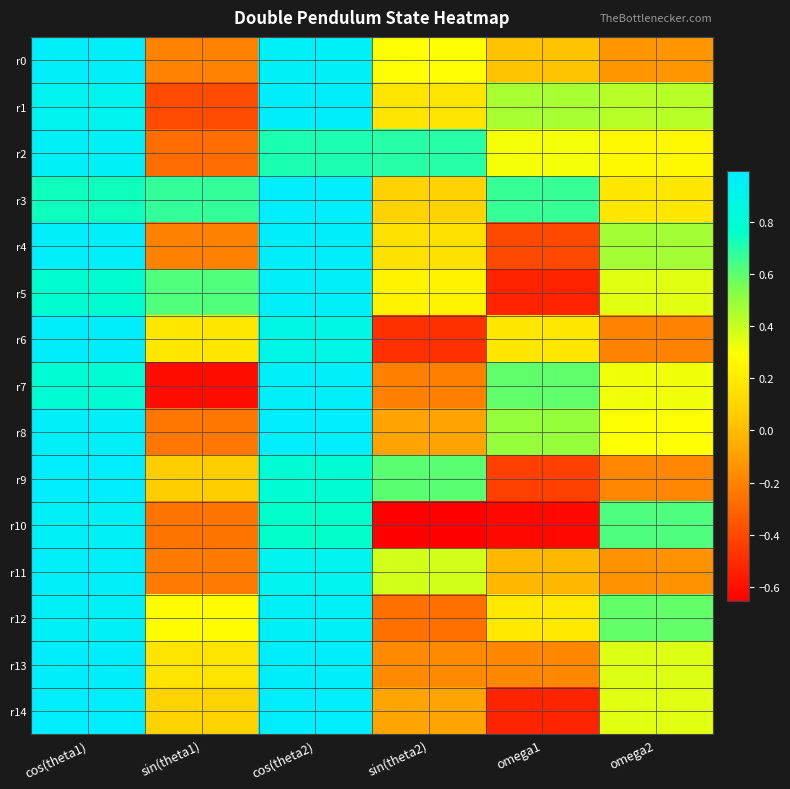

At which category is the sum across all series the highest?

cos(theta1)